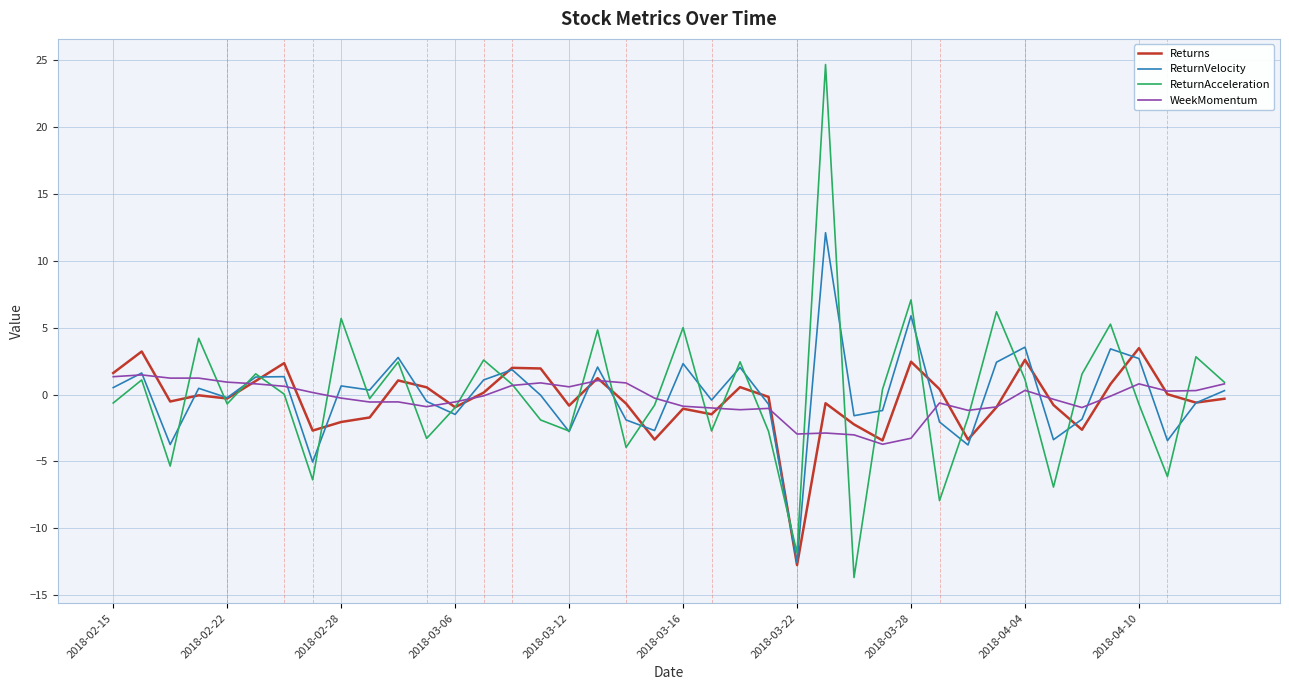

Does the chart display data point markers on the line(s)?

No